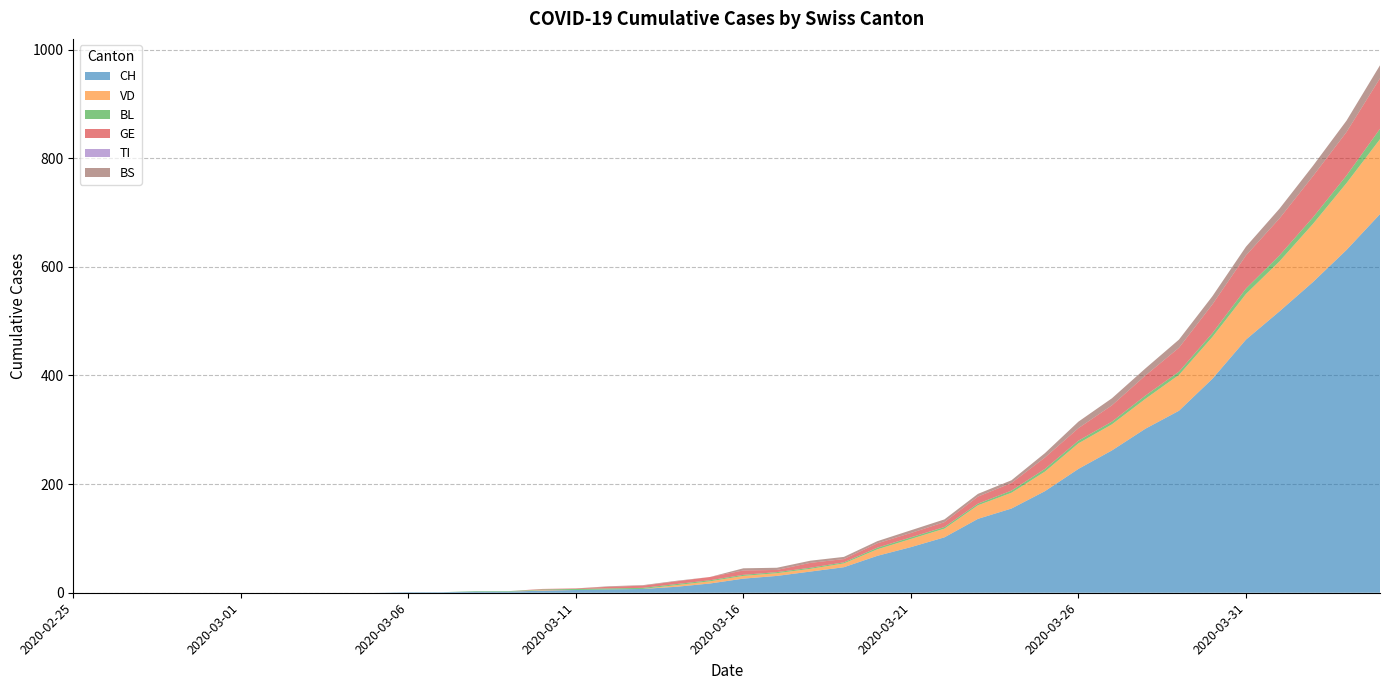

Reading left to right, extract all data points from this chart.

CH: 0	0	0	0	0	0	0	0	0	0	1	1	2	2	4	5	6	7	11	17	26	31	39	47	68	84	102	136	155	187	228	262	302	335	394	466	518	572	631	697
VD: 0	0	0	0	0	0	0	0	0	0	0	0	0	0	1	0	0	0	3	4	5	5	5	7	12	15	16	25	29	36	47	48	55	66	77	84	92	107	123	138
BL: 0	0	0	0	0	0	0	0	0	0	0	0	1	1	1	2	2	2	2	2	2	2	2	2	3	3	3	3	4	5	5	5	6	6	7	10	11	12	14	19
GE: 0	0	0	0	0	0	0	0	0	0	0	0	0	0	1	1	3	4	5	6	8	4	9	6	8	8	9	13	14	21	23	30	37	44	53	61	68	76	80	93
TI: 0	0	0	0	0	0	0	0	0	0	0	0	0	0	0	0	0	0	0	0	0	0	0	0	0	0	0	0	0	0	0	0	0	0	0	0	0	0	0	0
BS: 0	0	0	0	0	0	0	0	0	0	0	0	0	0	0	0	1	1	1	0	4	4	4	4	4	5	5	5	5	8	12	13	13	15	15	16	18	19	21	24